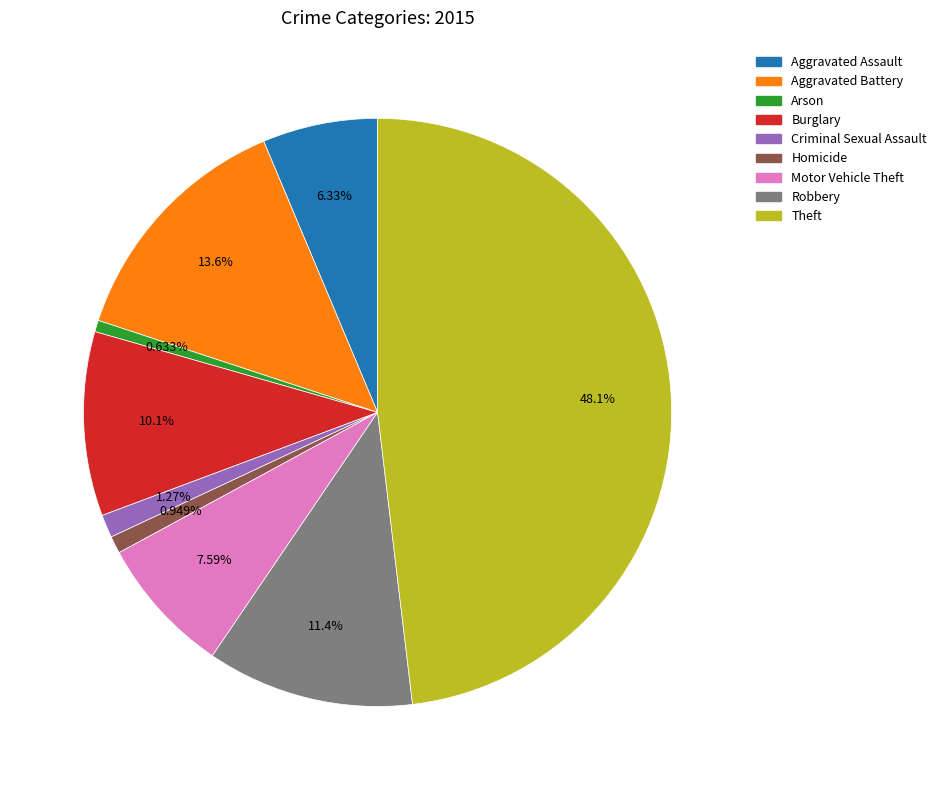

The Aggravated Battery slice represents 27% of the pie. True or false?

False